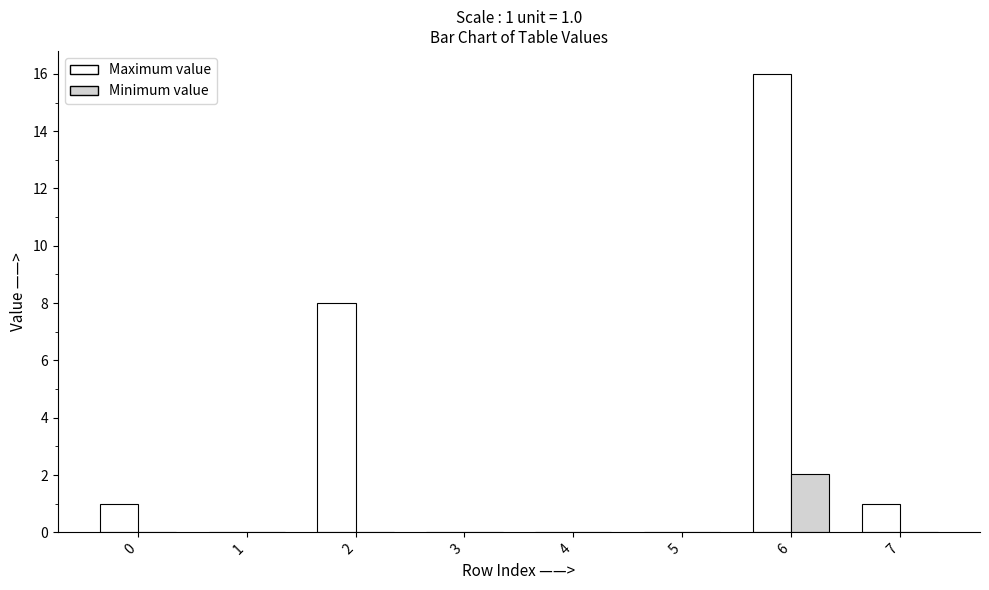

What is the maximum value shown in the chart?

16.0